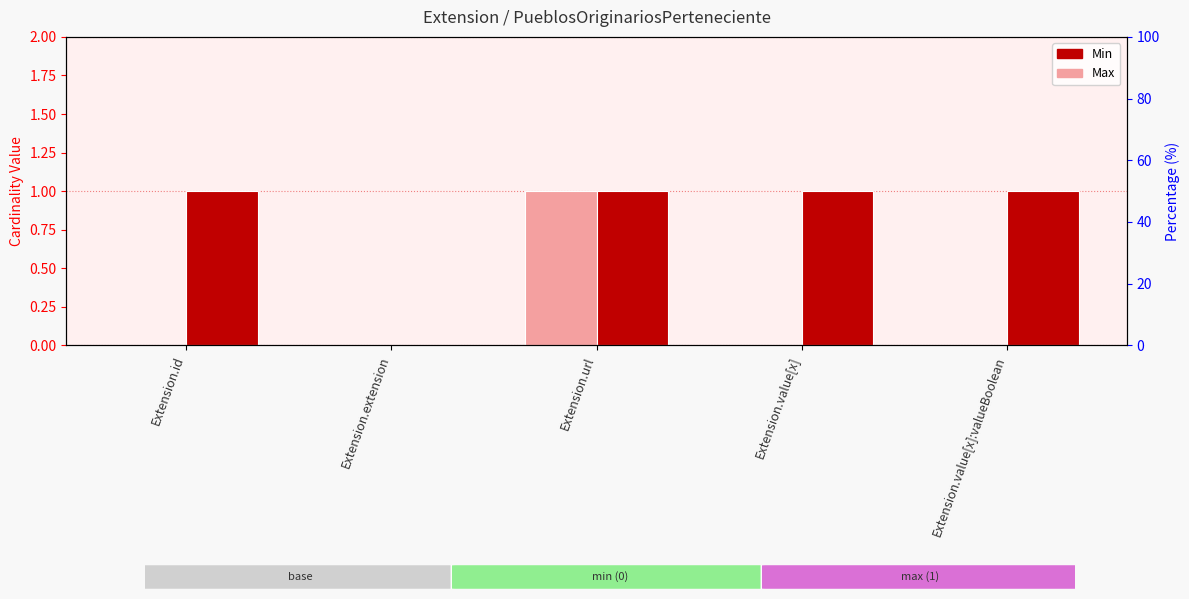

How many groups of bars are there?

5